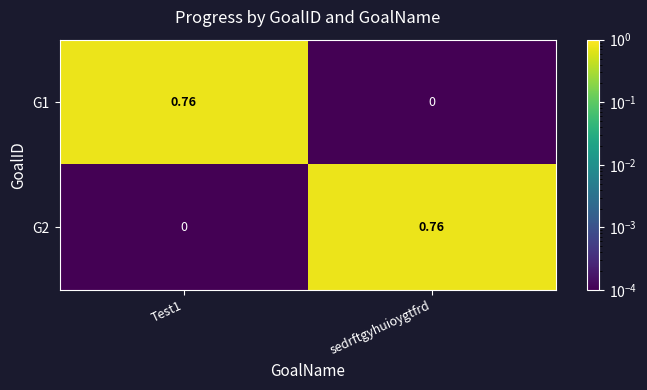

Is the value of G2 at Test1 greater than the value of G1 at Test1?

No